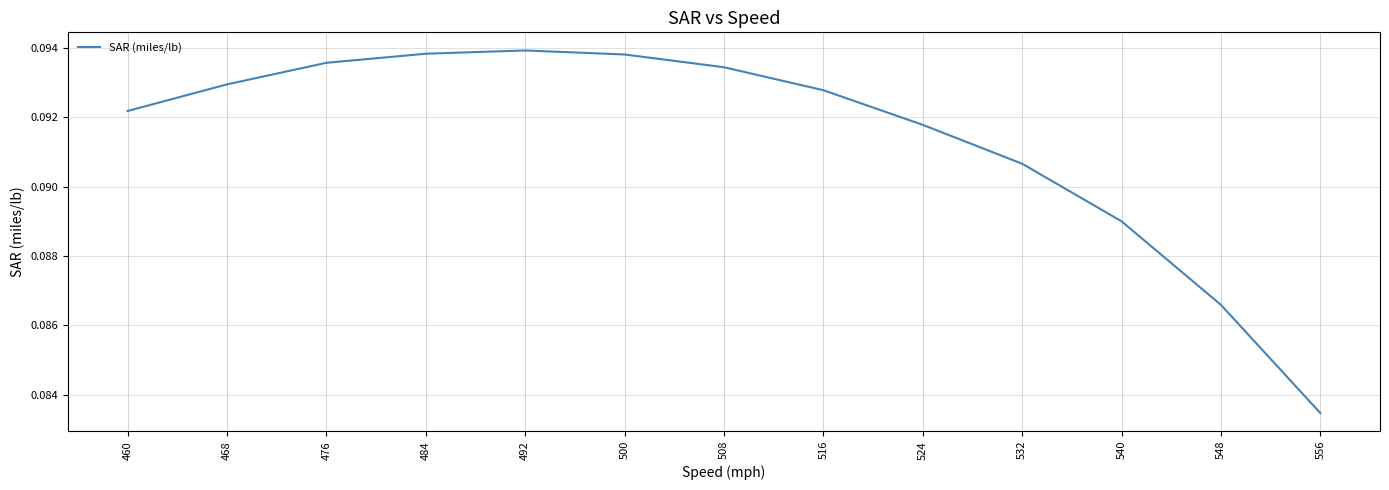

The chart shows a value of 0.2 at 516. True or false?

False